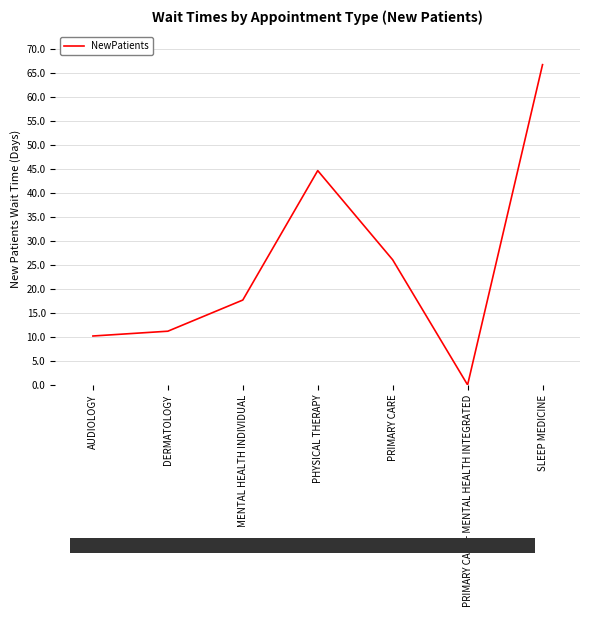

Rank the categories by value from highest to lowest.

SLEEP MEDICINE, PHYSICAL THERAPY, PRIMARY CARE, MENTAL HEALTH INDIVIDUAL, DERMATOLOGY, AUDIOLOGY, PRIMARY CARE - MENTAL HEALTH INTEGRATED